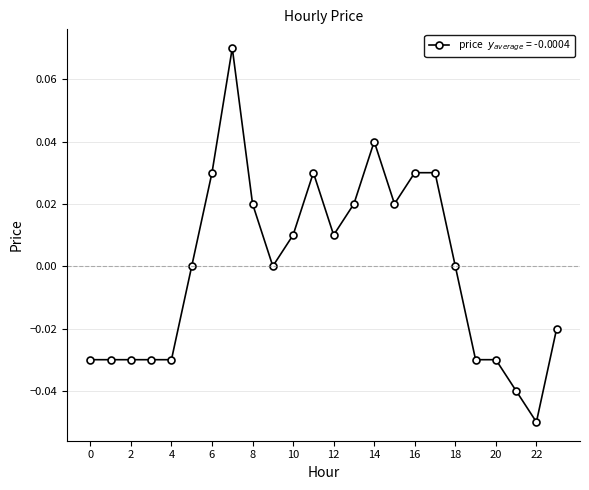

True or false: there are more than 2 points higher than both neighbors.

True